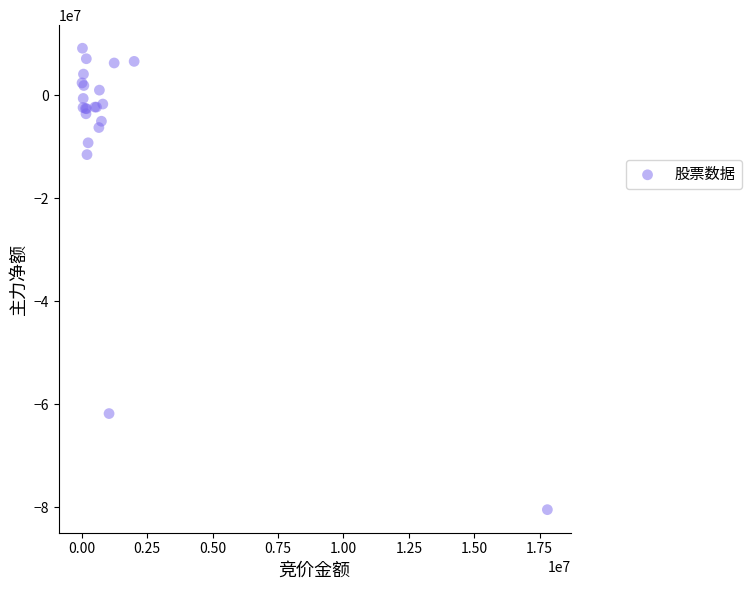

What Y value in the scatter plot is closest to -35650093?

-11499235